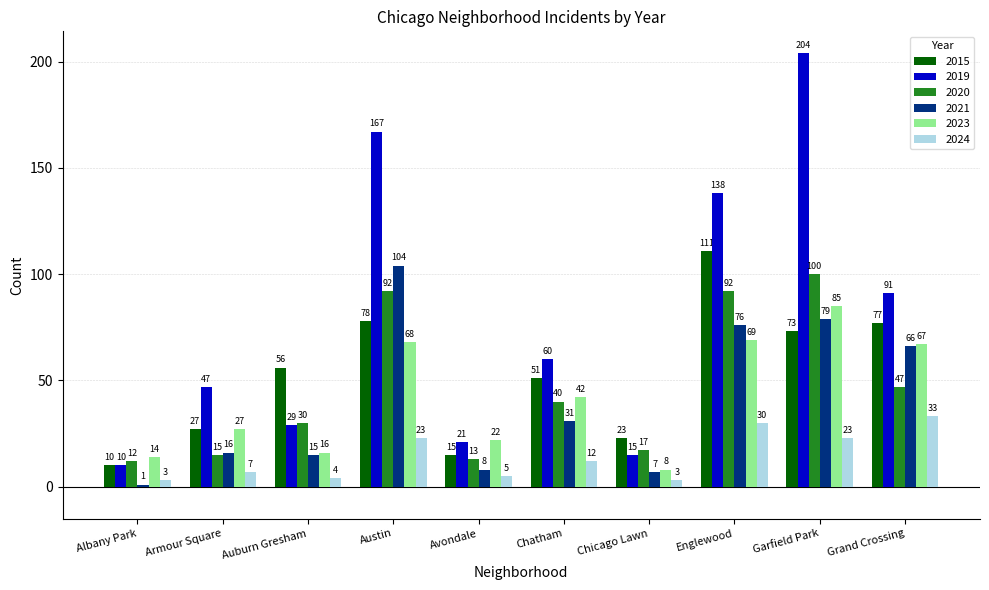

What are all the series names shown in the legend?

2015, 2019, 2020, 2021, 2023, 2024